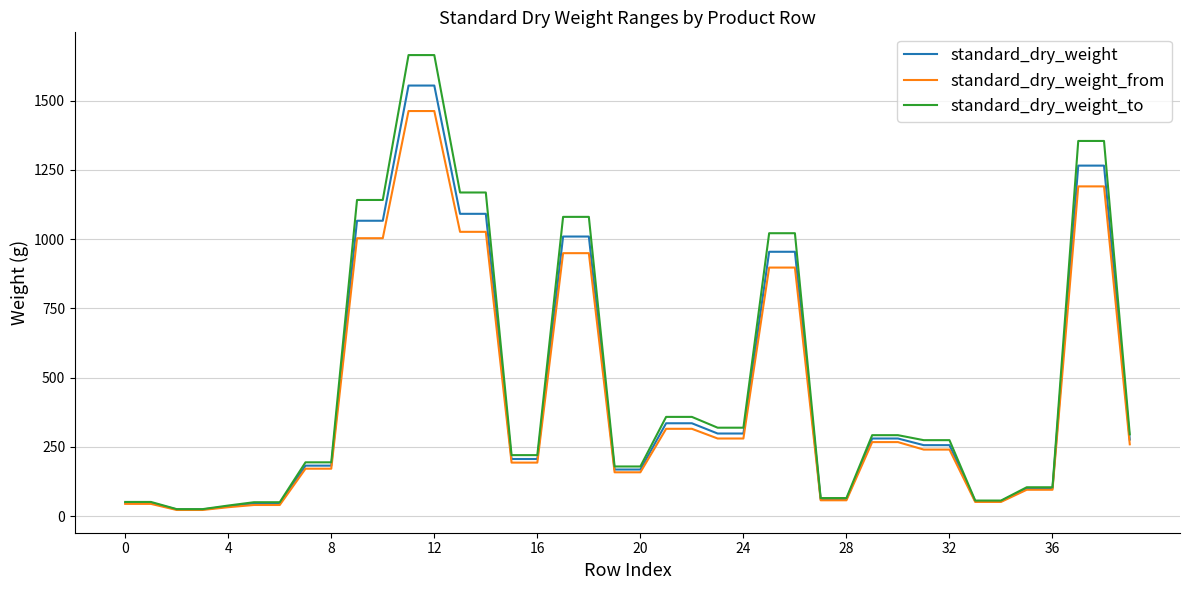

Rank the series by their maximum value, from lowest to highest.

standard_dry_weight_from, standard_dry_weight, standard_dry_weight_to